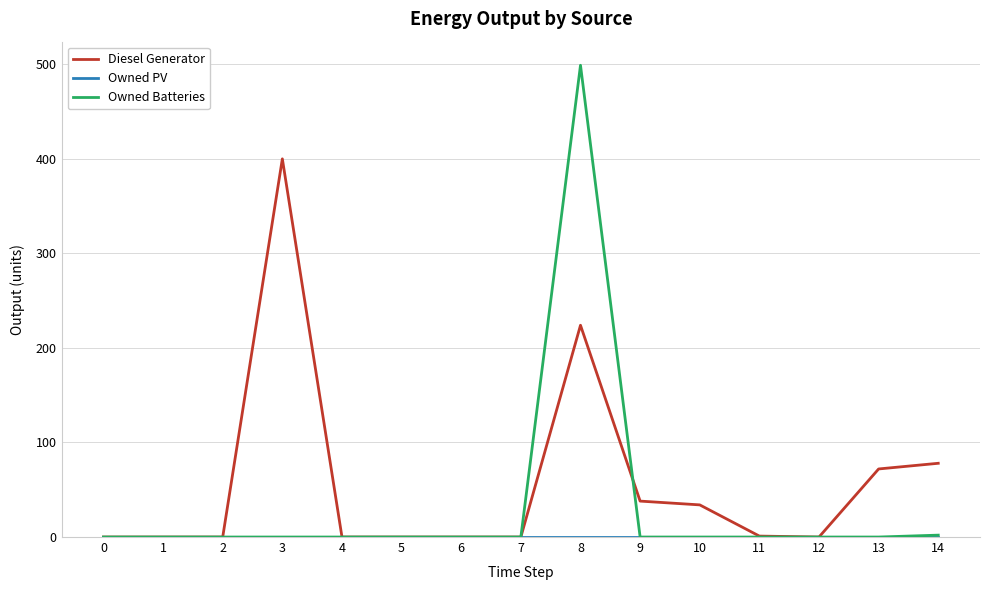

At which category is the sum across all series the highest?

8